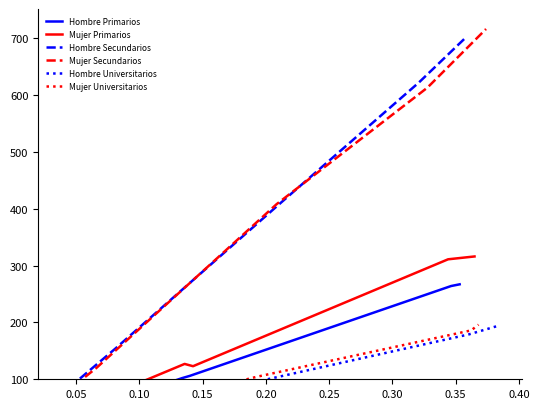

Reading right to left, extract all data points from this chart.

Hombre Primarios: 267	264	106	102	21
Mujer Primarios: 316	311	123	127	13
Hombre Secundarios: 702	622	408	154	56
Mujer Secundarios: 716	613	408	120	45
Hombre Universitarios: 194	179	93	21	12
Mujer Universitarios: 196	186	104	27	13